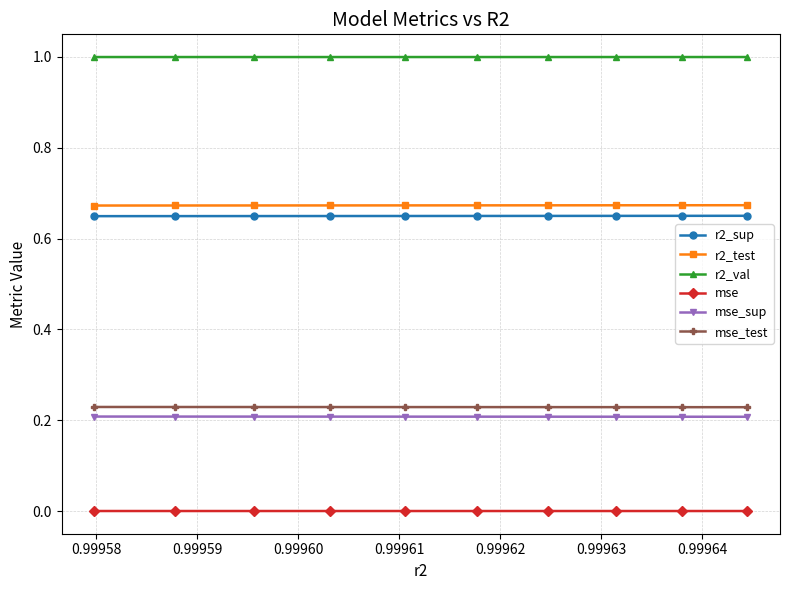

What is the sum of all mse_test values?

2.3